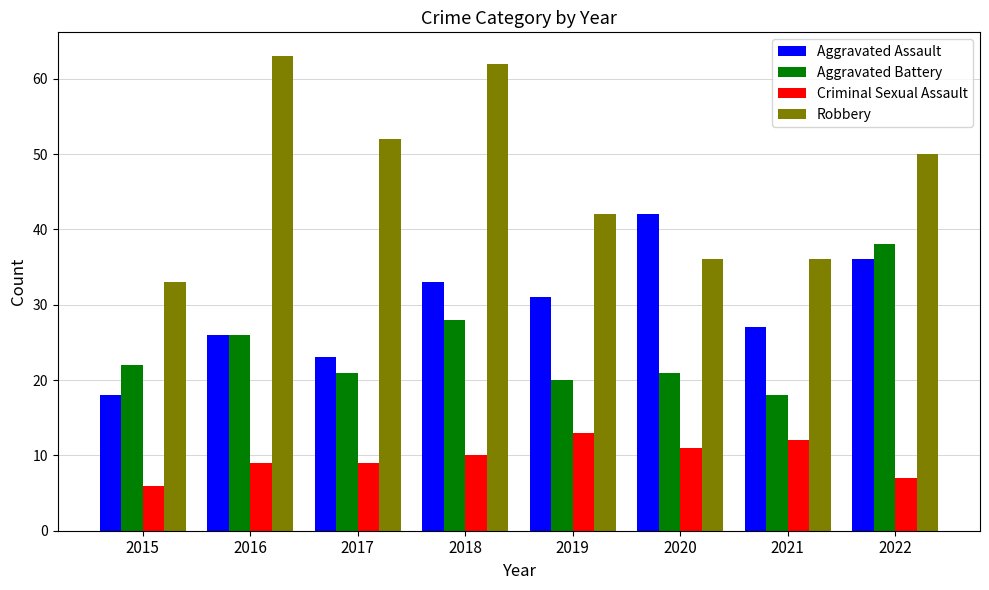

The Criminal Sexual Assault series shows 6 at 2017. True or false?

False